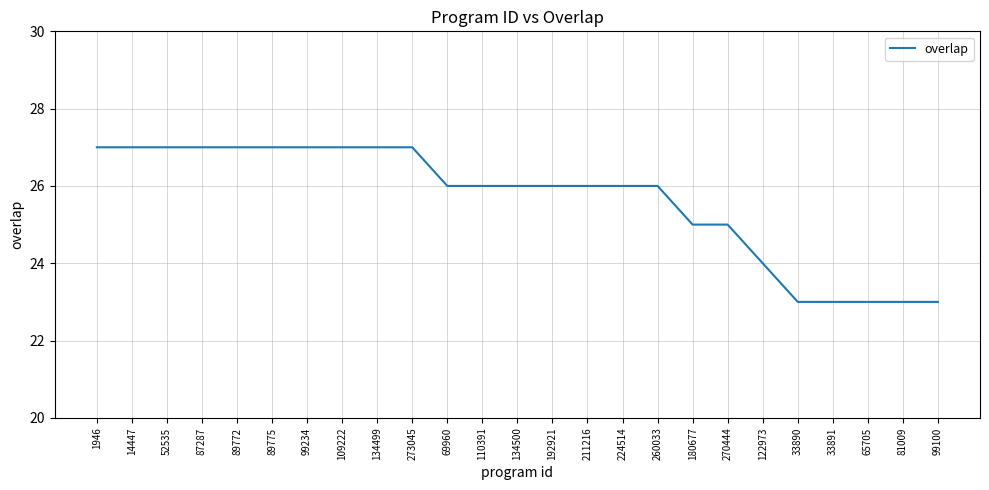

Reading left to right, list all the values displayed in this chart.

27	27	27	27	27	27	27	27	27	27	26	26	26	26	26	26	26	25	25	24	23	23	23	23	23